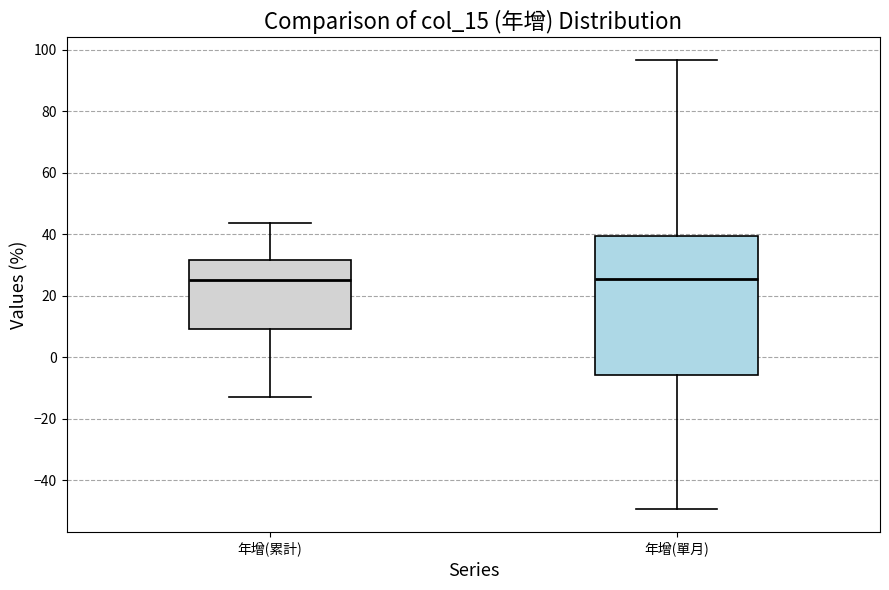

Where does the upper whisker of the box for 年增(單月) end on the y-axis? The values are not printed on the chart, so give them approximately, as read against the axis.

96